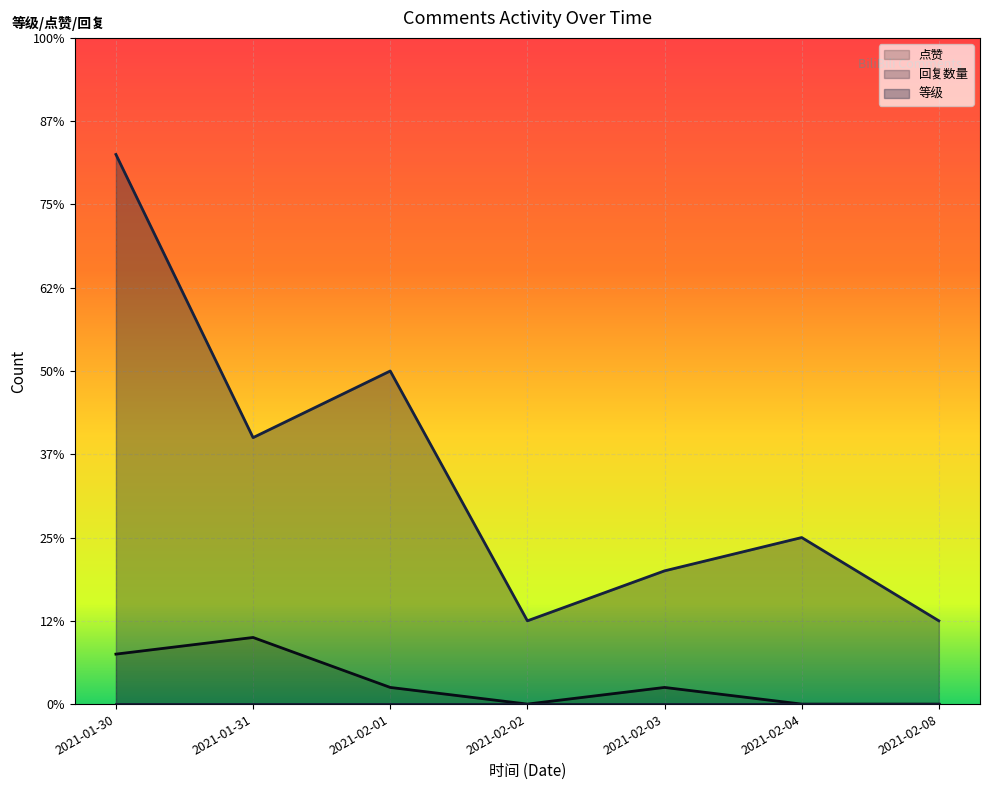

Reading left to right, what are all the values shown in this chart?

点赞: 2021-01-30=3	2021-01-31=4	2021-02-01=1	2021-02-02=0	2021-02-03=1	2021-02-04=0	2021-02-08=0
等级: 2021-01-30=33	2021-01-31=16	2021-02-01=20	2021-02-02=5	2021-02-03=8	2021-02-04=10	2021-02-08=5